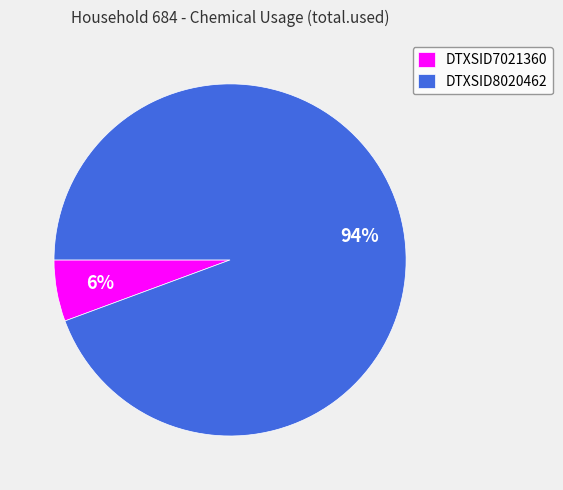

Combined, do DTXSID8020462 and DTXSID7021360 account for over 50%?

Yes